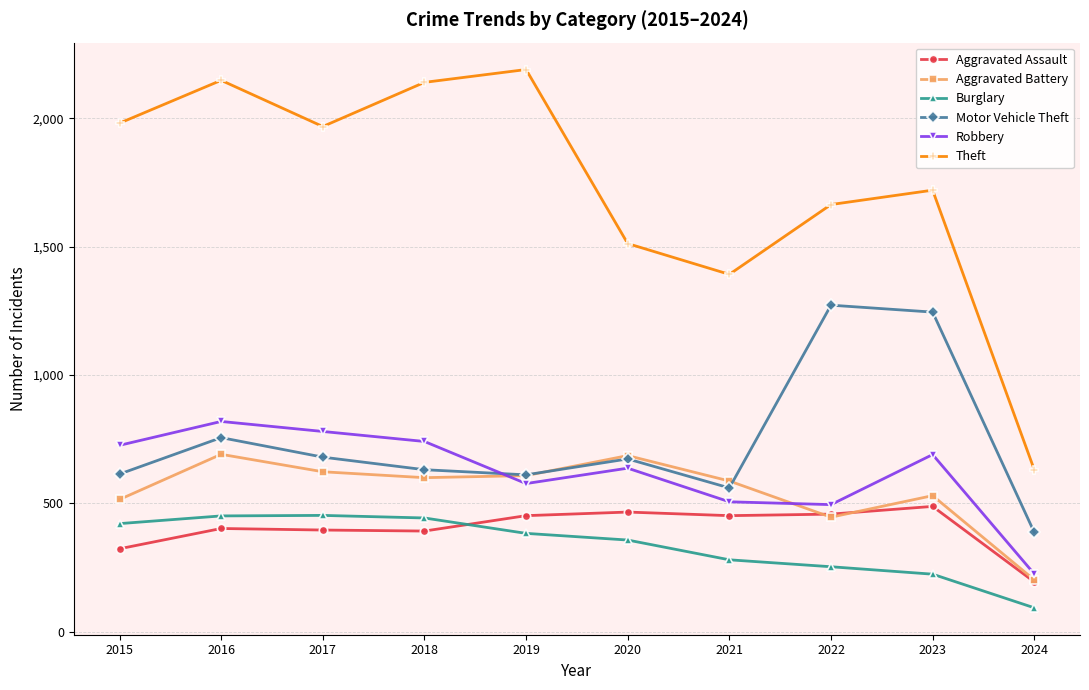

Between 2015 and 2024, which series saw the biggest shift?

Theft